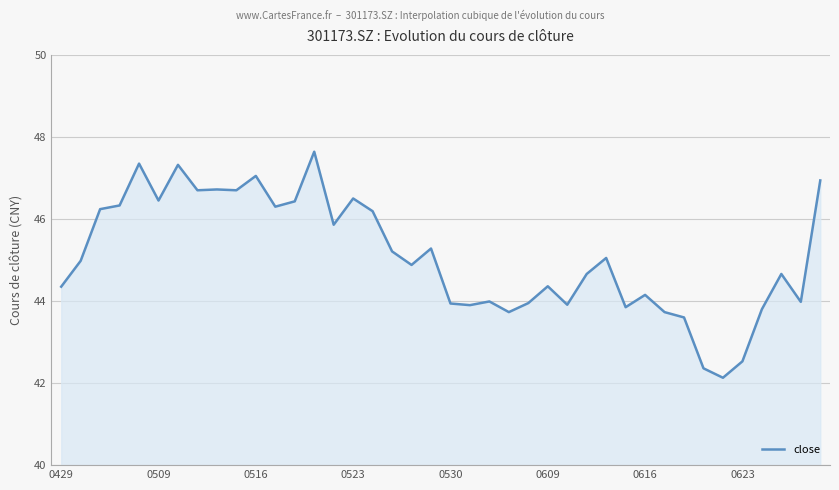

What is the maximum value shown in the chart?

47.6